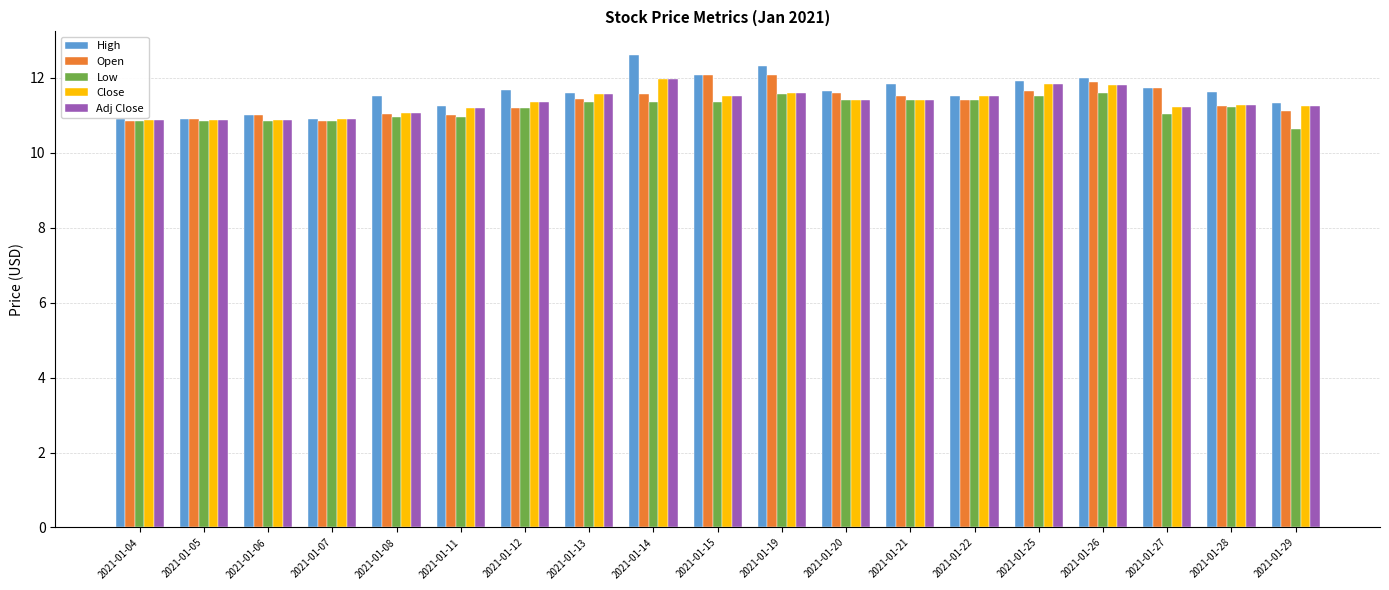

Does the chart contain stacked bars?

No